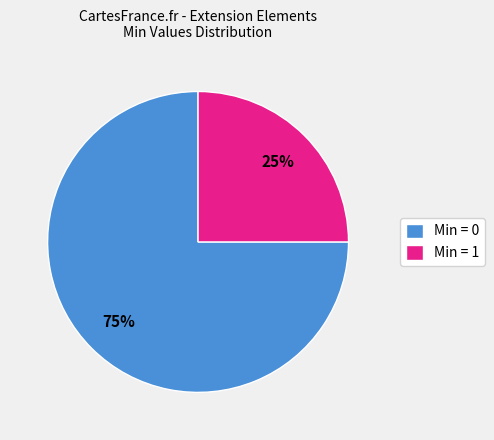

Which category accounts for the majority?

Min = 0